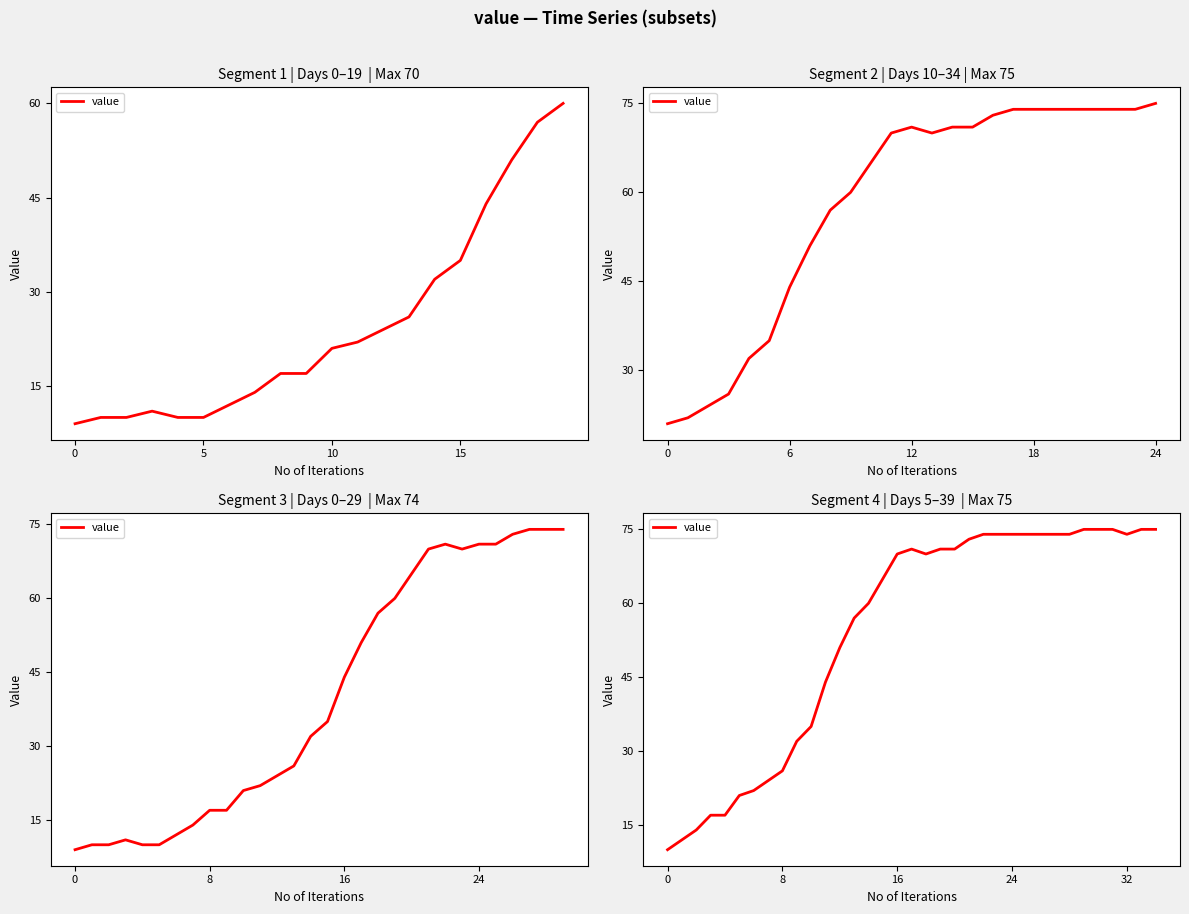

At which label is the value closest to 42?

11